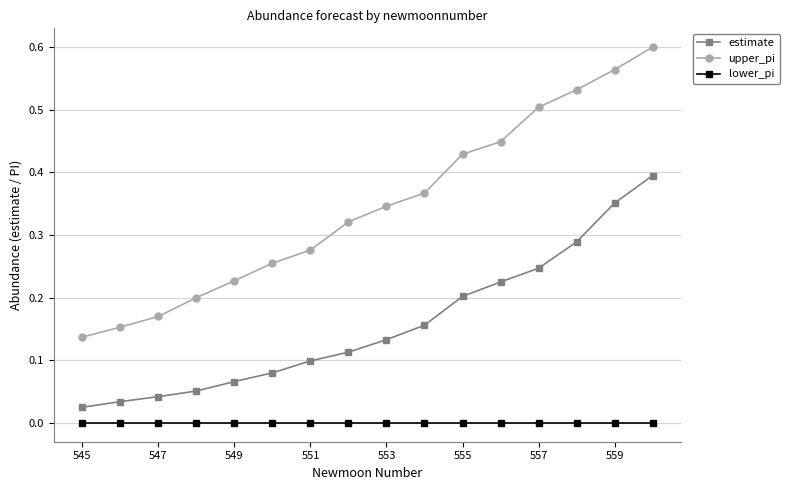

List the series in order of their peak value, highest first.

upper_pi, estimate, lower_pi